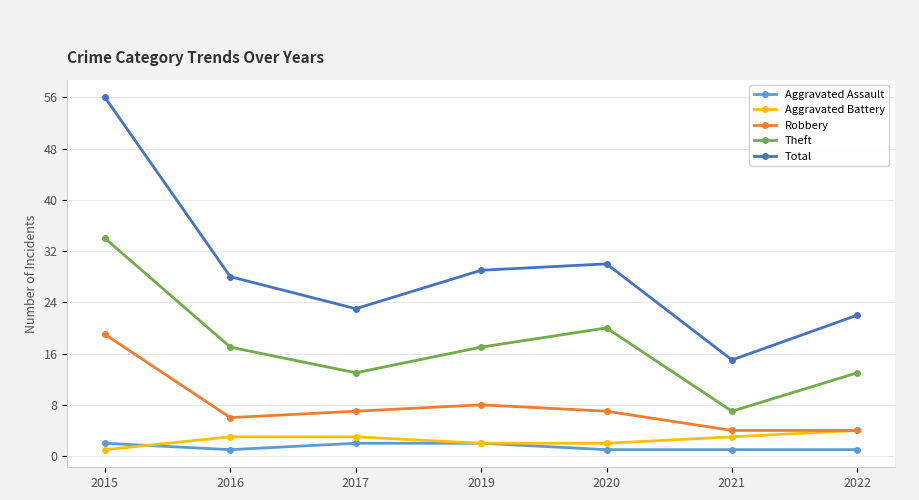

What is the difference between the Total values at 2016 and 2017?

5